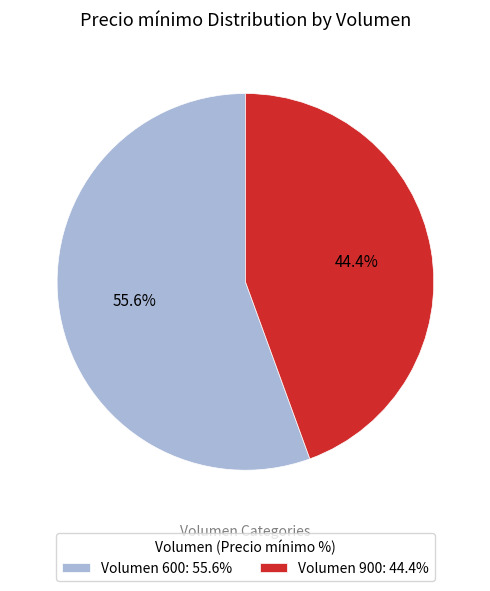

What is the total percentage of Volumen 600: 55.6% and Volumen 900: 44.4%?

100.0%